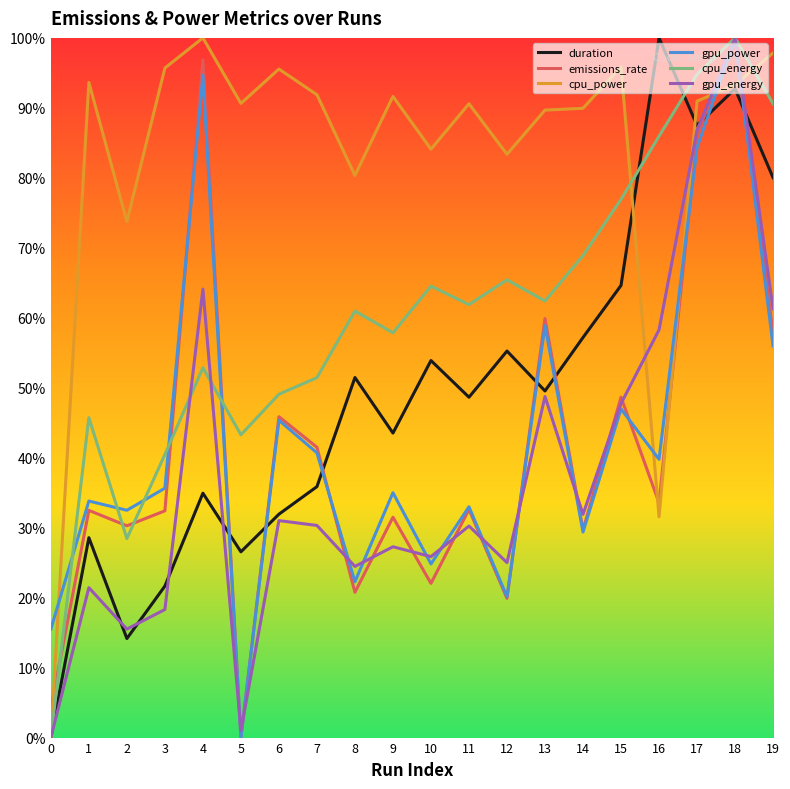

Is this an area chart (filled region under the line)?

No